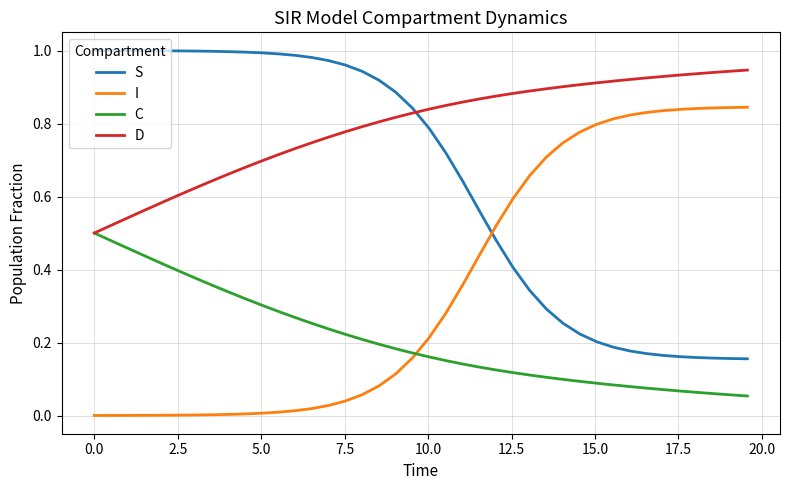

True or false: C and S cross at least once.

False